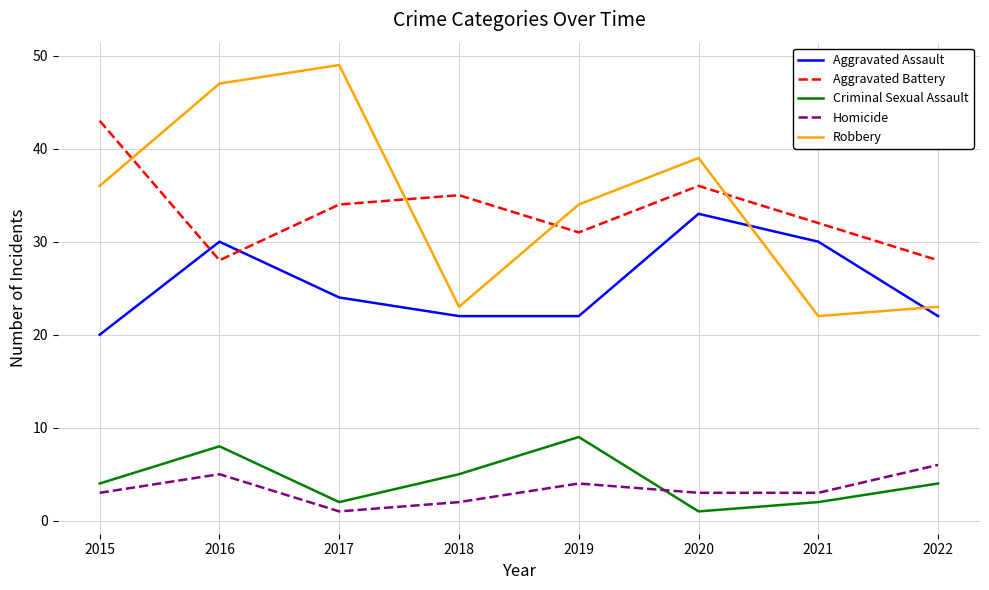

What is the total value across all series at 2018?

87